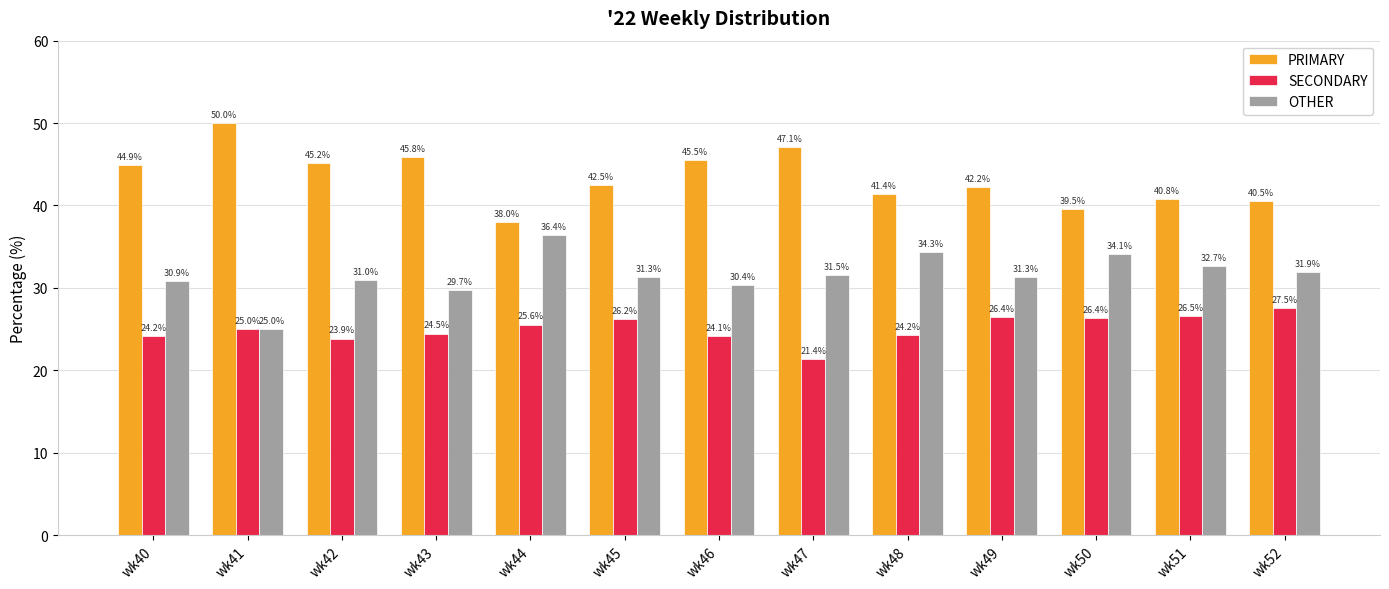

The PRIMARY series shows 14.4 at wk43. True or false?

False